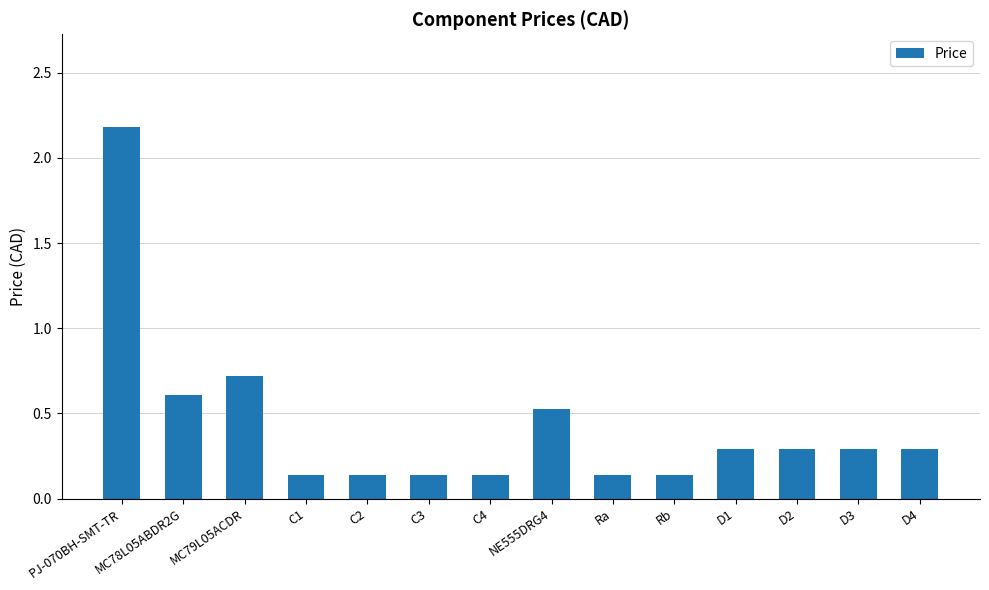

Between C3 and MC79L05ACDR, which is larger?

MC79L05ACDR